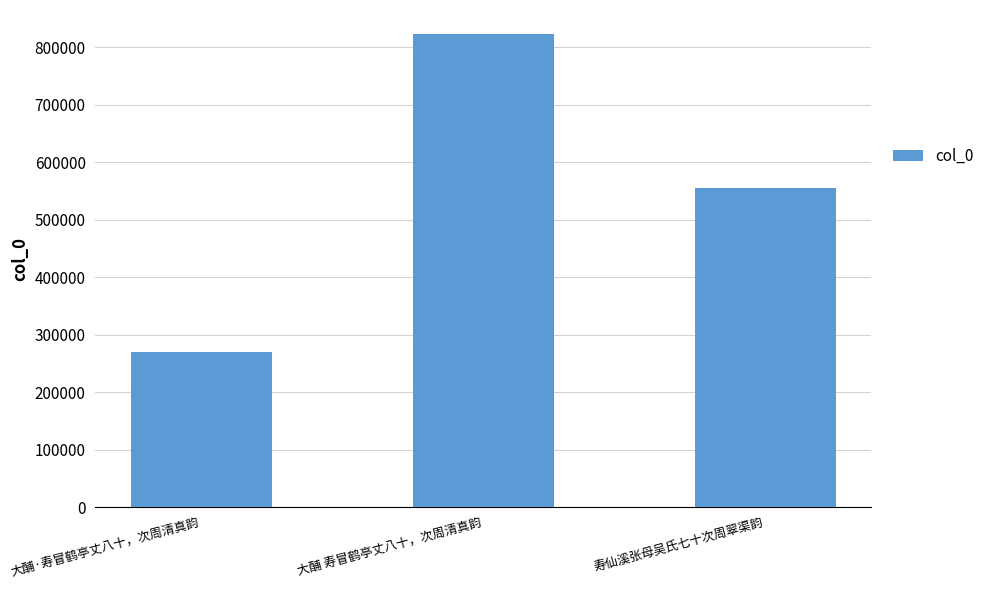

The chart shows a value of 96991 at 大酺·寿冒鹤亭丈八十，次周清真韵. True or false?

False